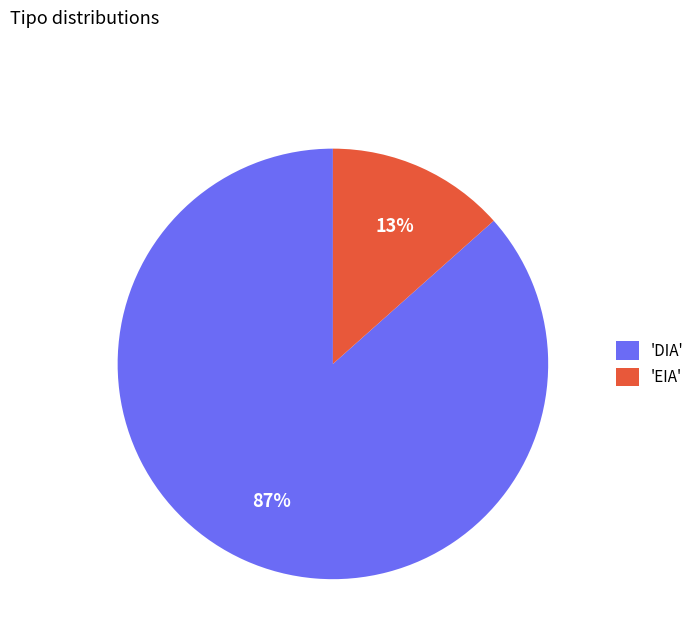

Which slice represents more than half of the pie?

'DIA'